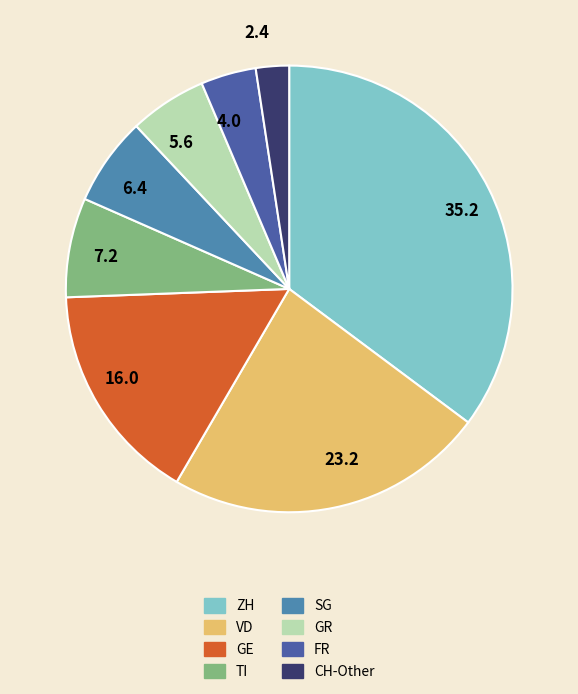

Does GR account for over 50% of the chart?

No